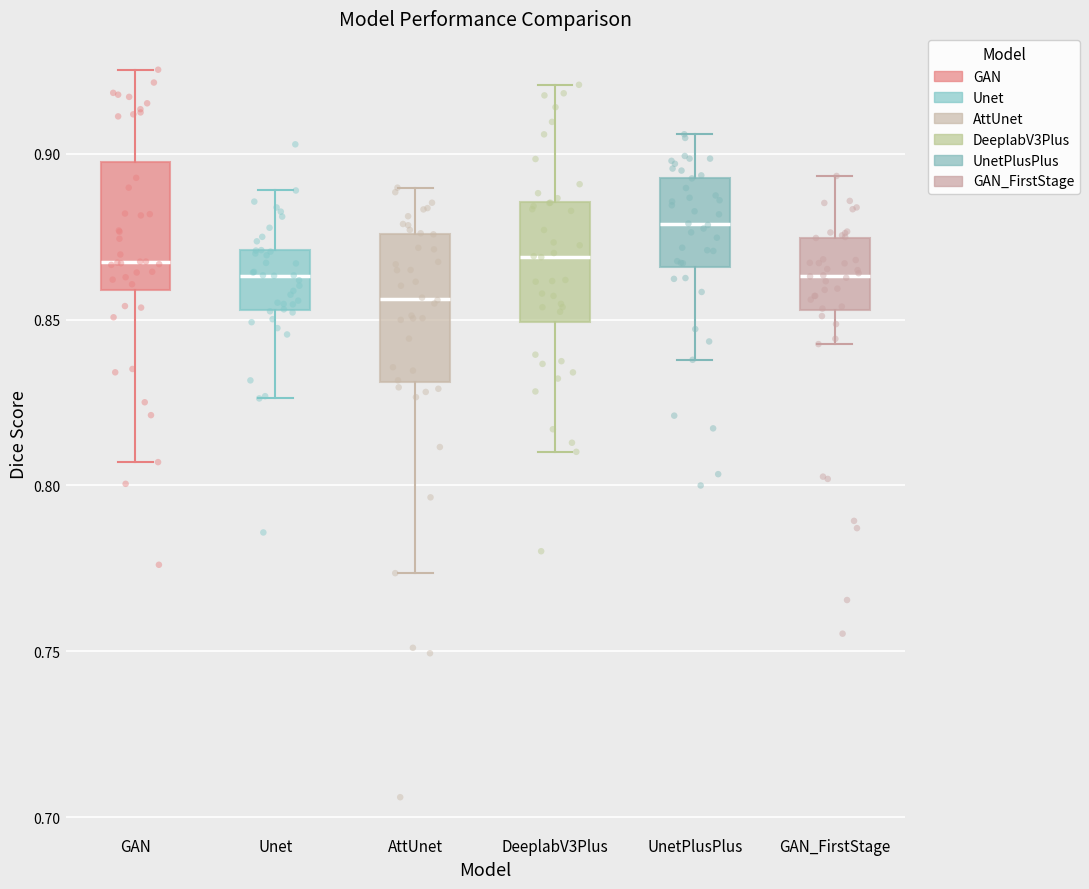

Where is the lower edge of the box for AttUnet on the y-axis? The values are not printed on the chart, so give them approximately, as read against the axis.

0.830